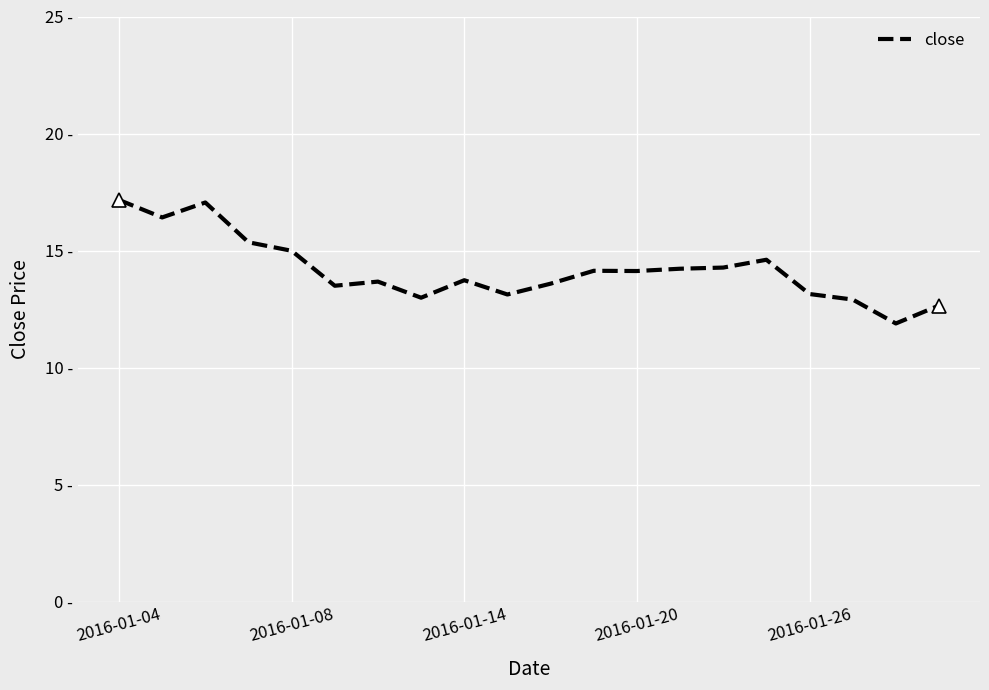

Does the chart display data point markers on the line(s)?

No